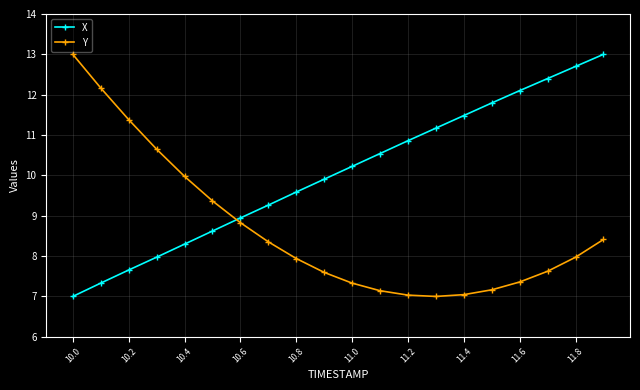

What is the maximum value for Y?

13.0